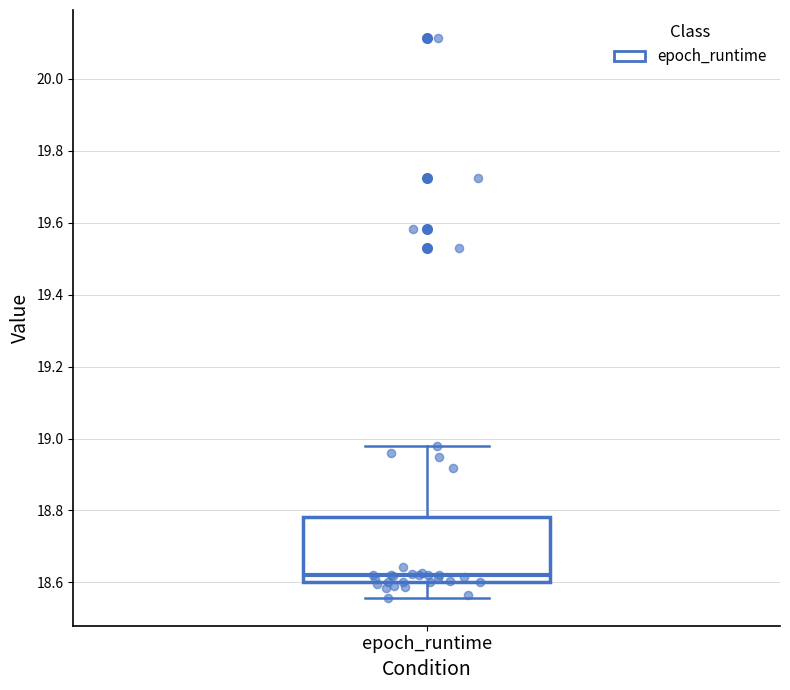

Read this box plot against the y-axis: the position of the median line, the range covered by the box, and the ends of both whiskers. The values are not printed on the chart, so give them approximately, as read against the axis.

median 18.62, box 18.60 to 18.78, whiskers 18.56 to 18.98